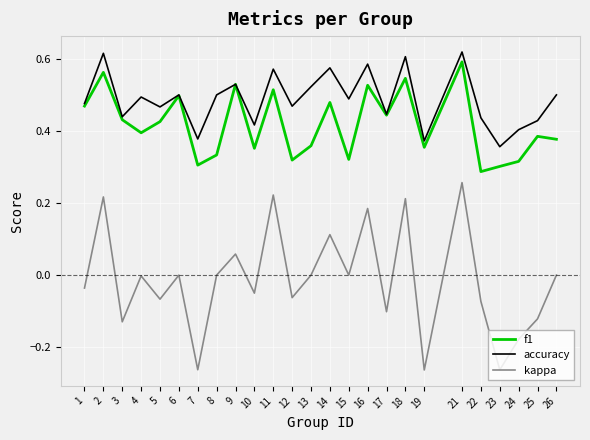

True or false: f1 and kappa intersect in this chart.

False